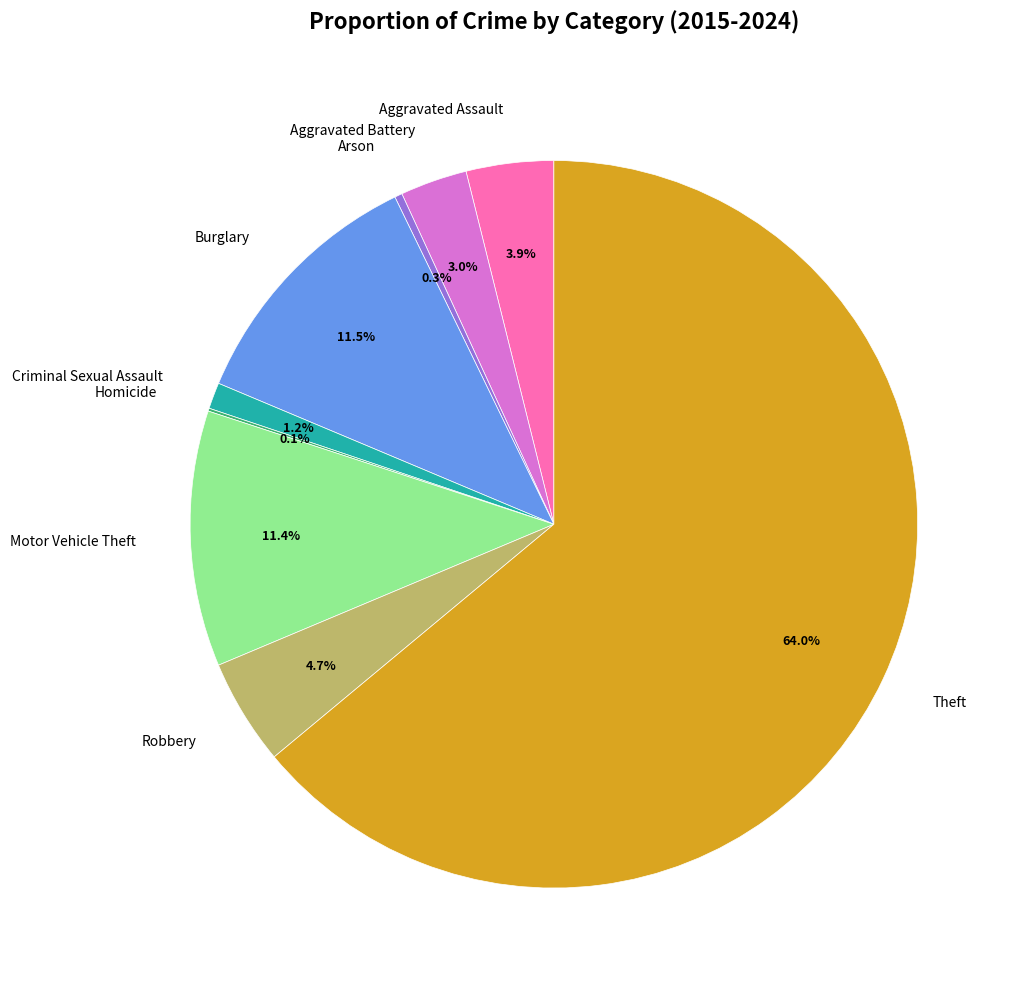

Is the sum of Robbery and Aggravated Battery greater than half?

No